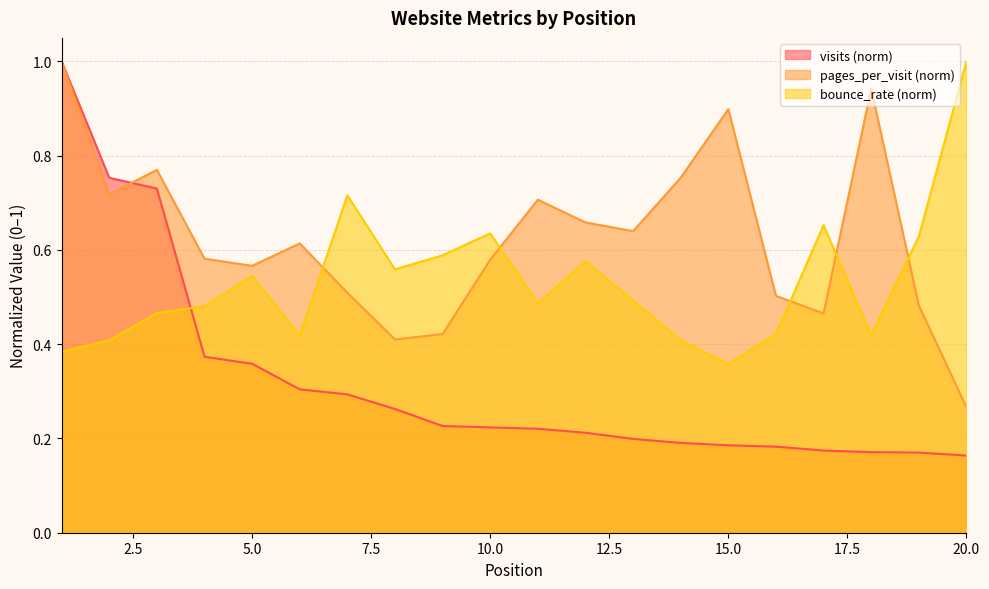

Reading left to right, extract all data points from this chart.

visits: 1.0	0.8	0.7	0.4	0.4	0.3	0.3	0.3	0.2	0.2	0.2	0.2	0.2	0.2	0.2	0.2	0.2	0.2	0.2	0.2
pages_per_visit: 1.0	0.7	0.8	0.6	0.6	0.6	0.5	0.4	0.4	0.6	0.7	0.7	0.6	0.8	0.9	0.5	0.5	0.9	0.5	0.3
bounce_rate: 0.4	0.4	0.5	0.5	0.5	0.4	0.7	0.6	0.6	0.6	0.5	0.6	0.5	0.4	0.4	0.4	0.7	0.4	0.6	1.0